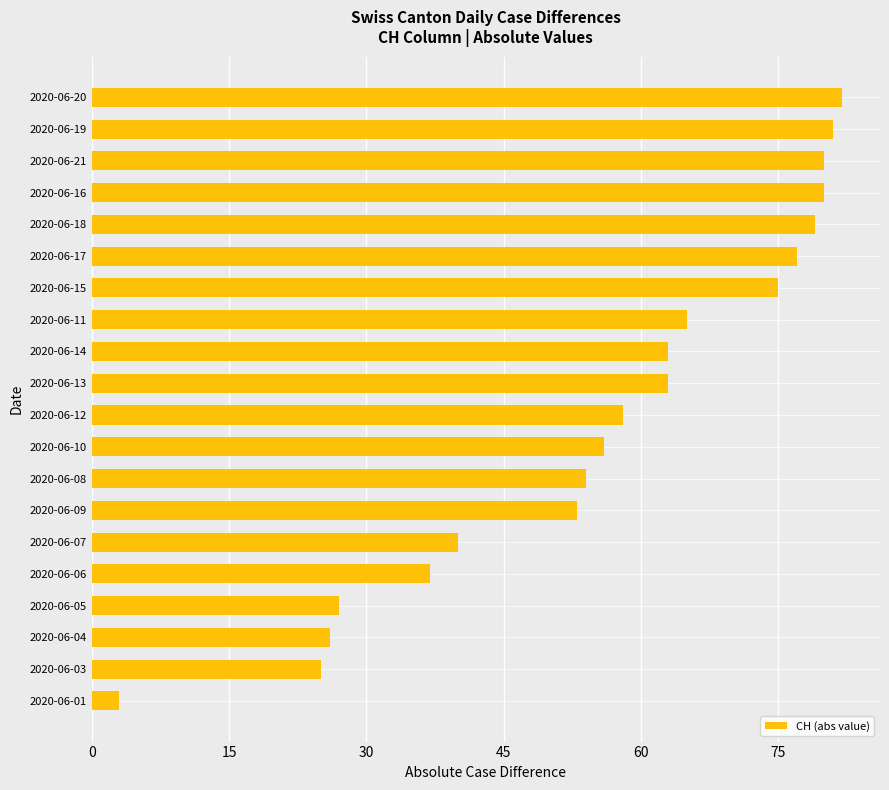

Reading bottom to top, what are all the values shown in this chart?

2020-06-01=3	2020-06-03=25	2020-06-04=26	2020-06-05=27	2020-06-06=37	2020-06-07=40	2020-06-09=53	2020-06-08=54	2020-06-10=56	2020-06-12=58	2020-06-13=63	2020-06-14=63	2020-06-11=65	2020-06-15=75	2020-06-17=77	2020-06-18=79	2020-06-16=80	2020-06-21=80	2020-06-19=81	2020-06-20=82